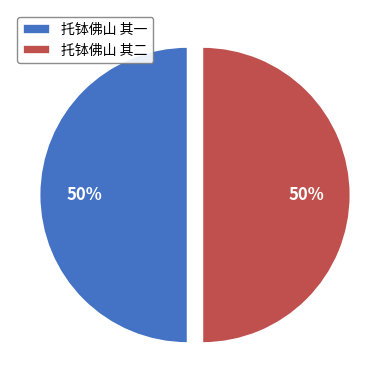

How many segments does this pie chart have?

2